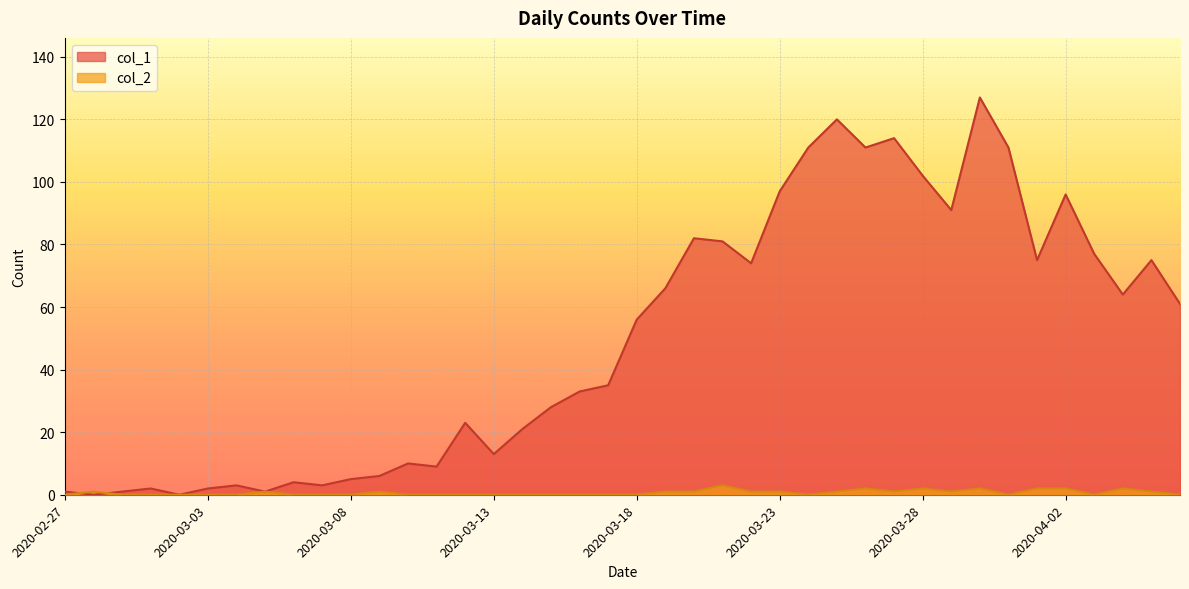

What is the total value across all series at 2020-03-08?

5